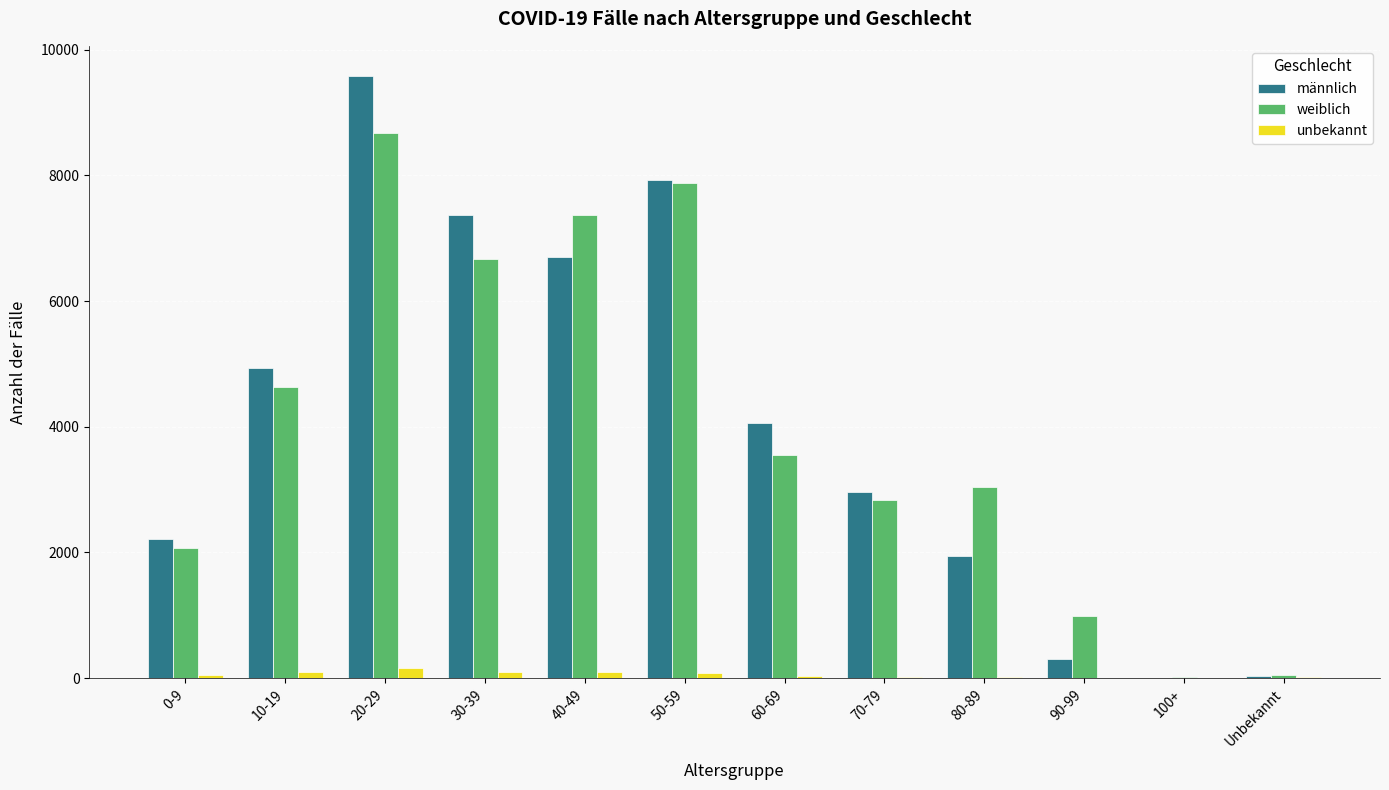

At which category is the sum across all series the highest?

20-29